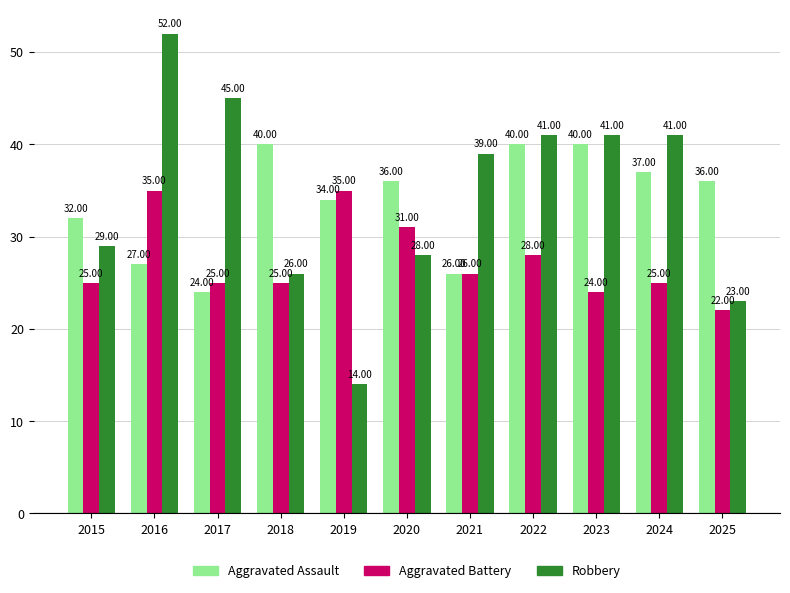

How many distinct data groups are displayed?

3